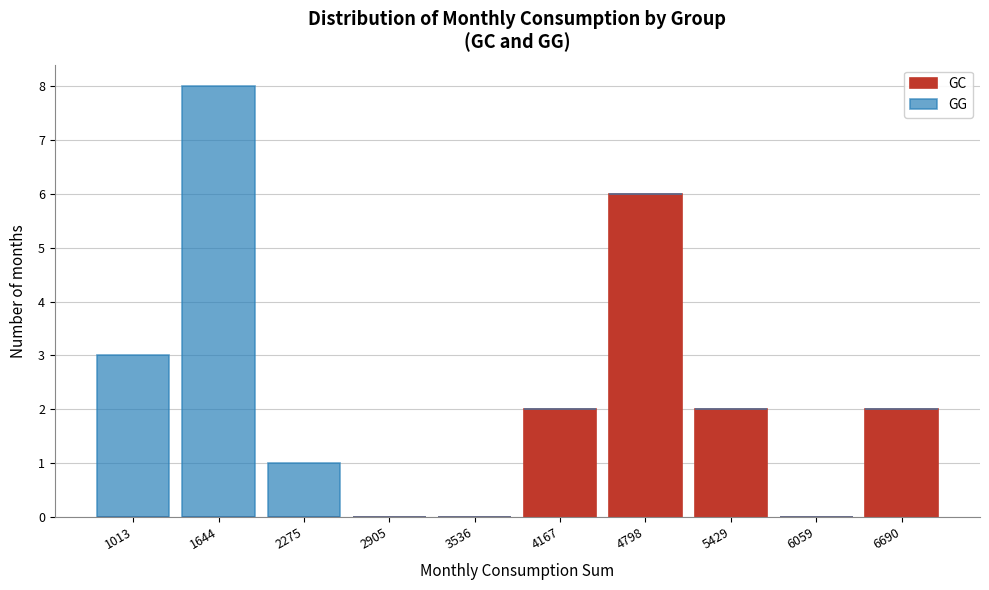

Reading right to left, what are the values for GC?

6690=2	6059=0	5429=2	4798=6	4167=2	3536=0	2905=0	2275=0	1644=0	1013=0